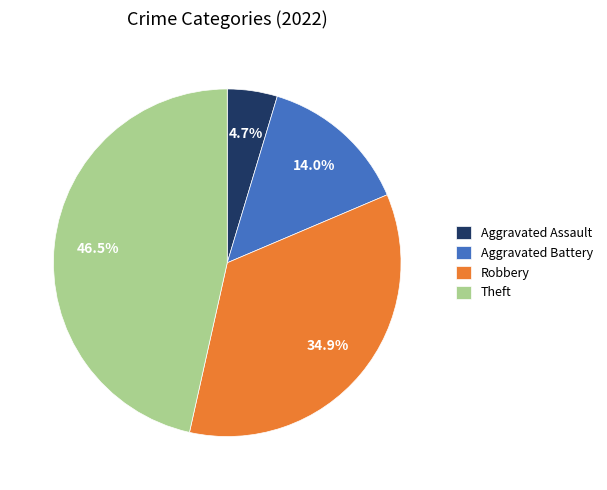

Approximately how many times larger is the value at Theft compared to Aggravated Battery?

3.3